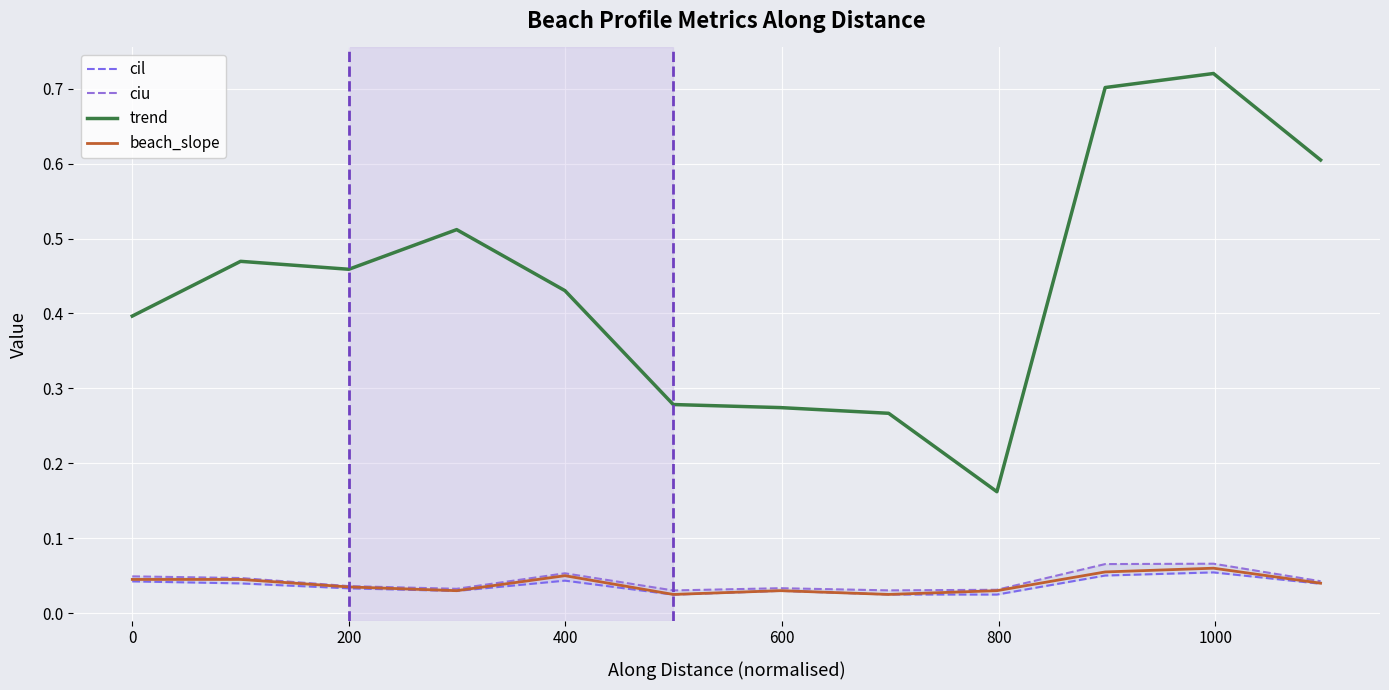

At how many categories does at least one series exceed 0?

12